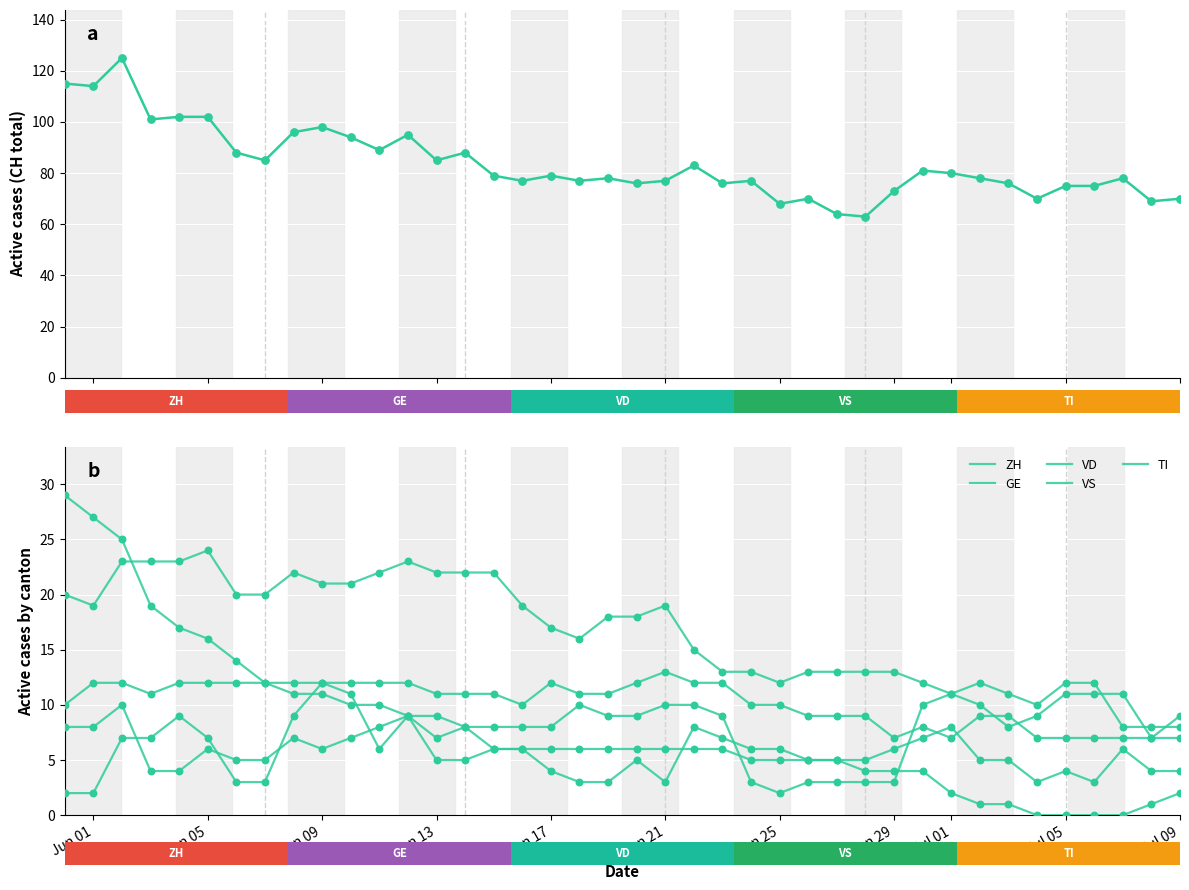

At how many categories does at least one series exceed 52?

40